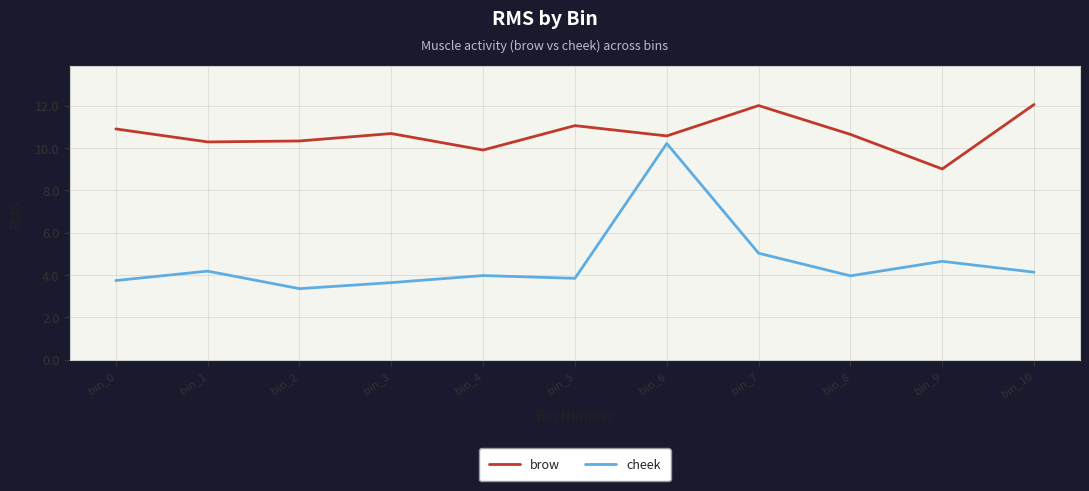

Where does the brow series first go above 10?

bin_0